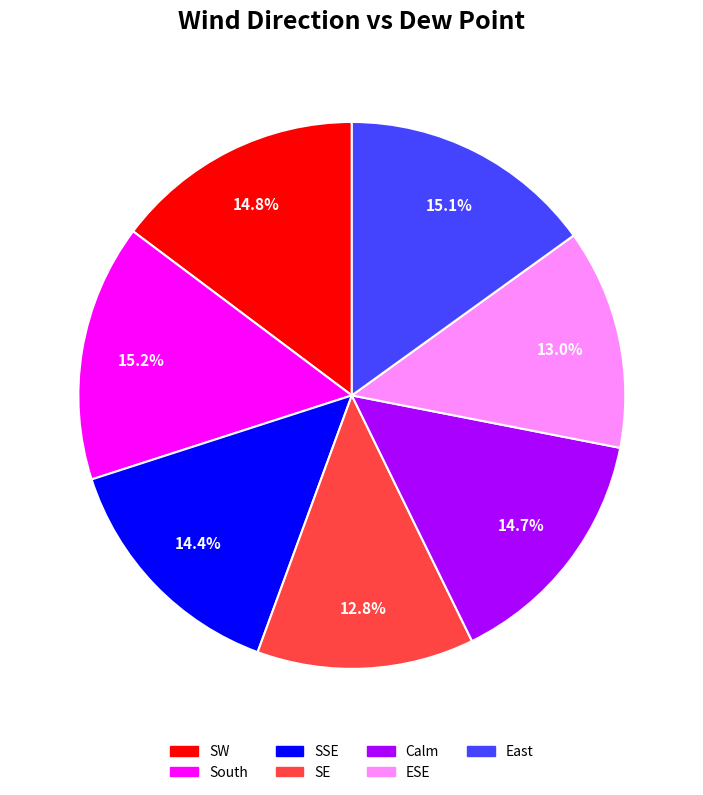

True or false: SSE accounts for 26% of the total.

False